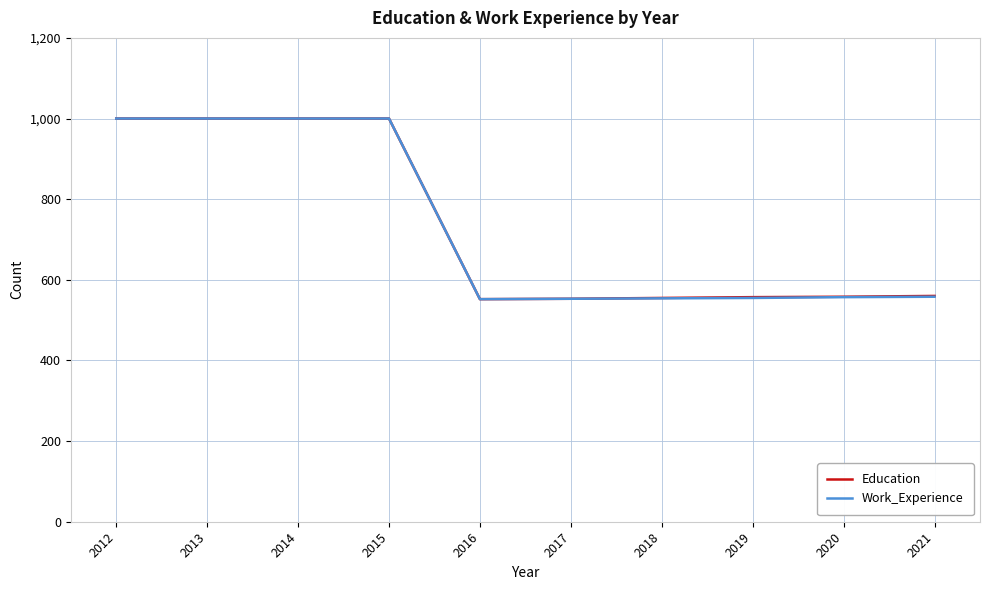

The Work_Experience series shows 558 at 2021. True or false?

True